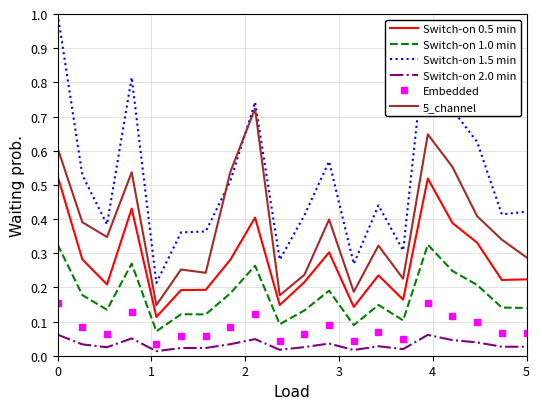

True or false: Switch-on 1.5 min and Switch-on 1.0 min cross at least once.

False